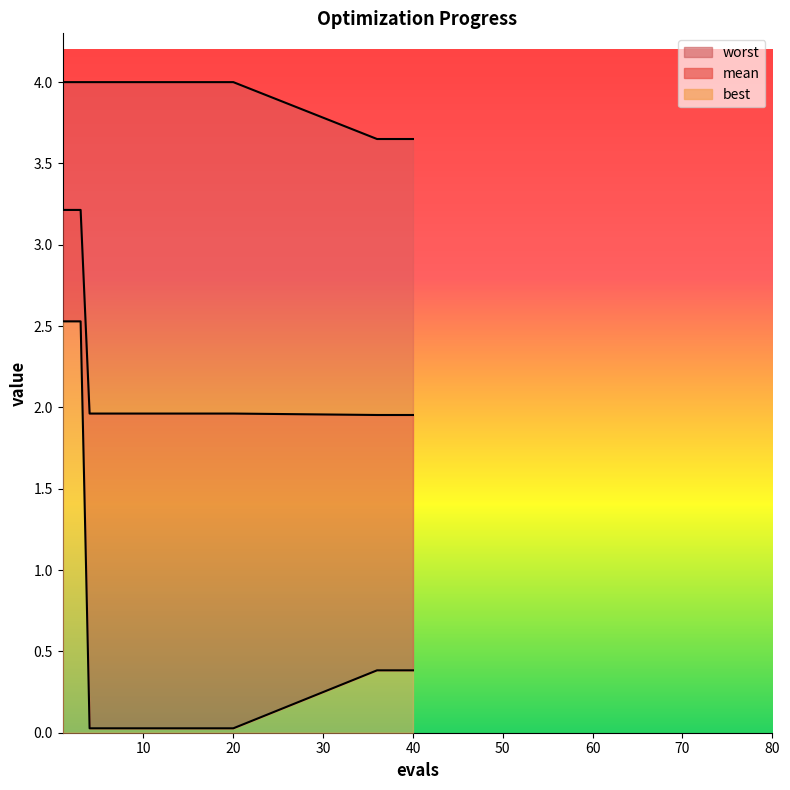

Where is best nearest to the value 1?

36